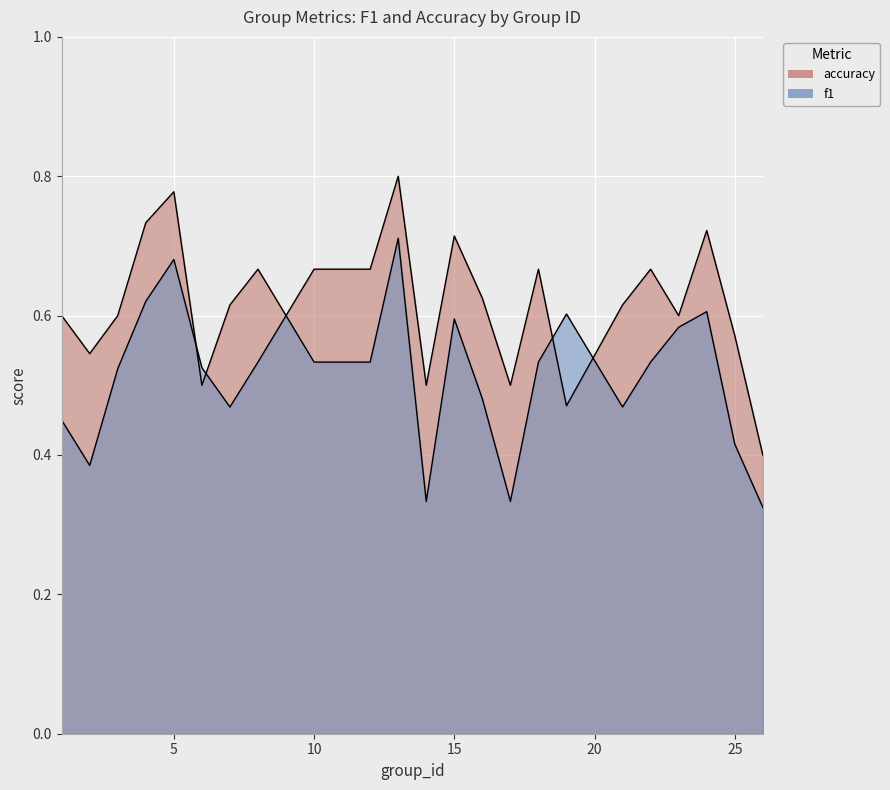

What is the maximum value shown in the chart?

0.8